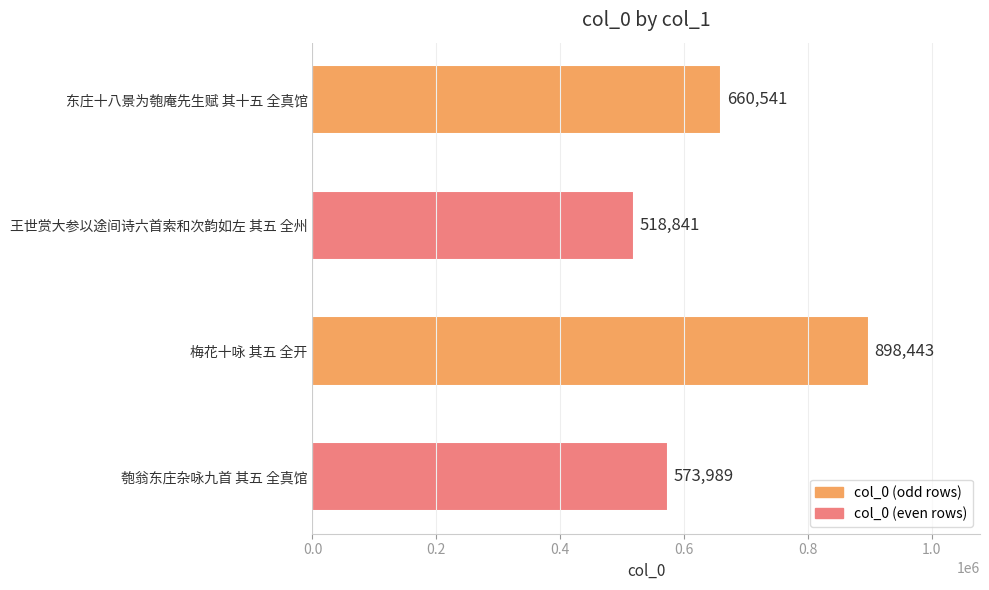

Are the bars grouped side by side (vs. stacked)?

No